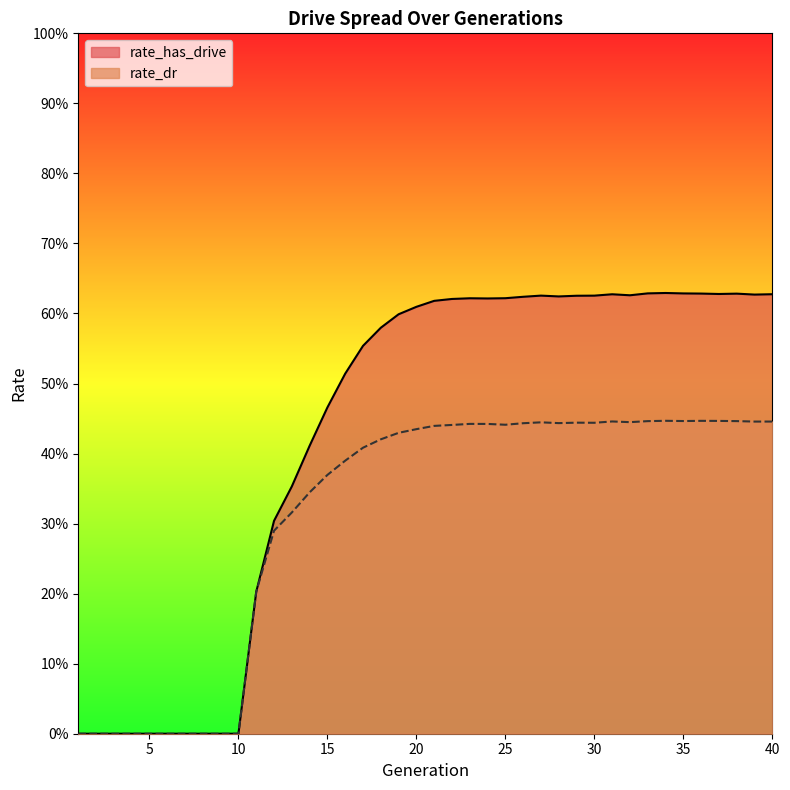

At which category does rate_dr reach its first local peak?

23